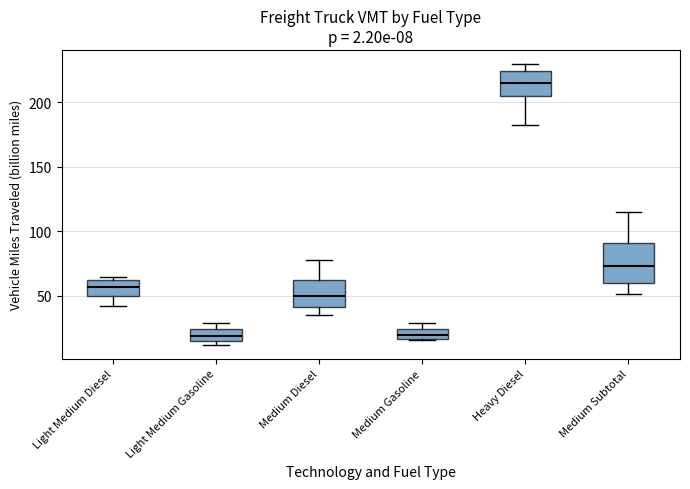

Which box is the tallest, from its lower edge to its upper edge?

Medium Subtotal